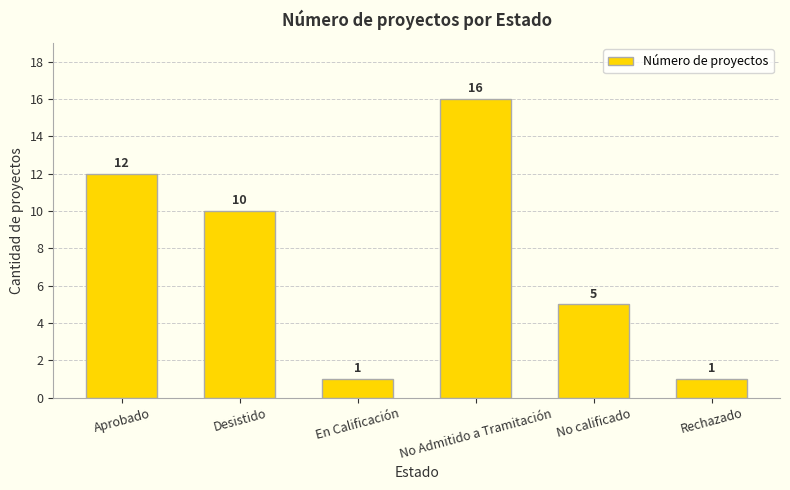

Which label corresponds to the largest value in the chart?

No Admitido a Tramitación